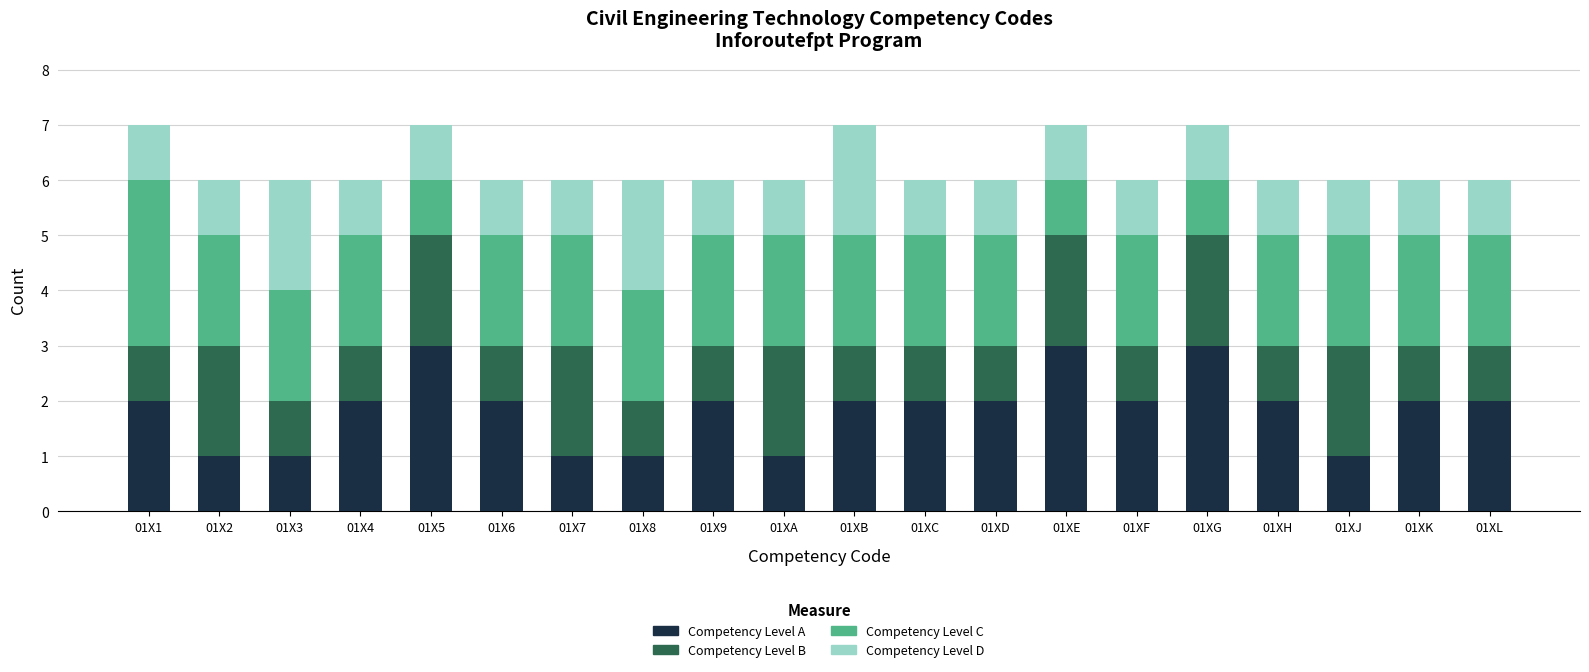

What is the maximum value for Competency Level A?

3